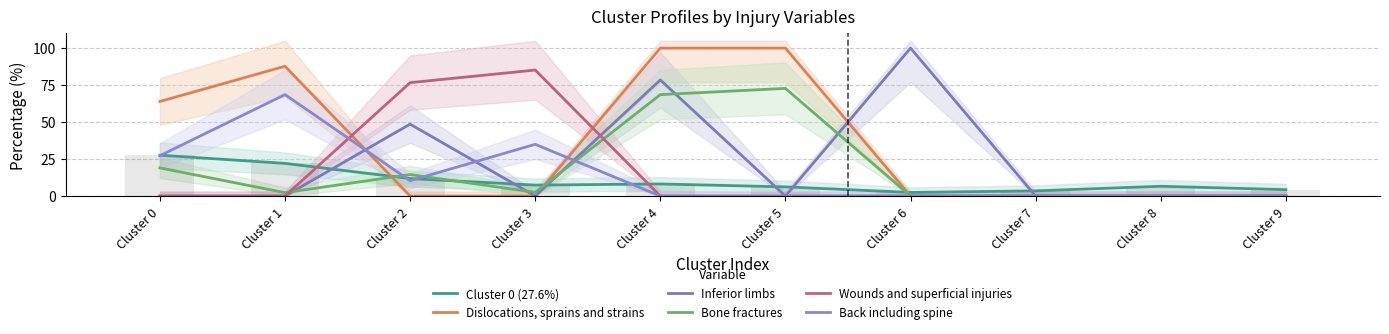

How many bars are there in each group?

6